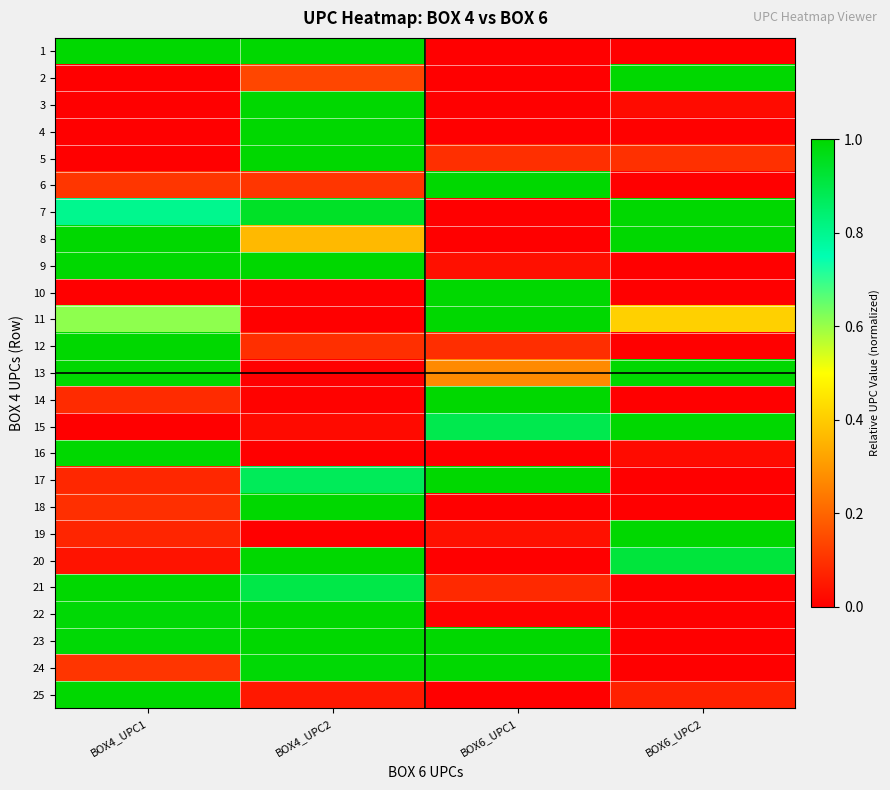

The 17 series shows 0.1 at BOX4_UPC1. True or false?

True